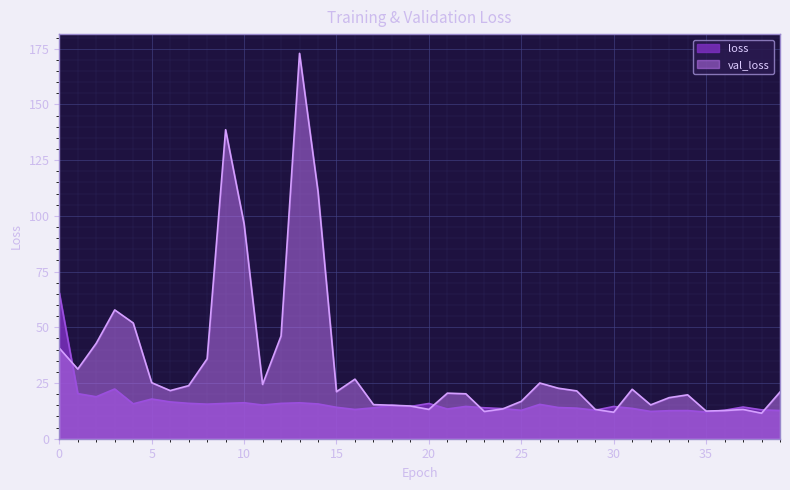

How many times do loss and val_loss cross each other?

9